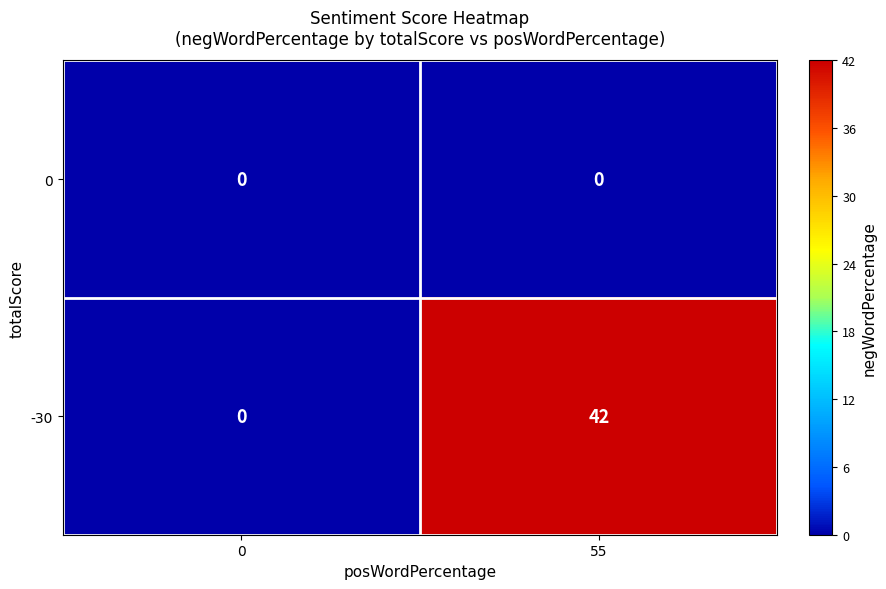

Which series changed the most between 0 and 55?

-30